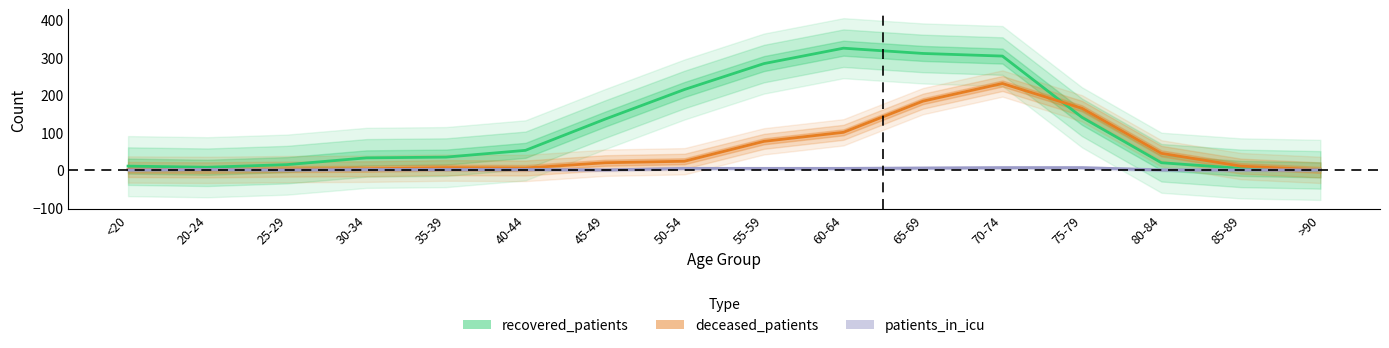

Reading right to left, extract all data points from this chart.

recovered_patients: 0	4	19	140	303	310	324	283	214	135	52	34	32	14	7	10
deceased_patients: 0	10	44	164	230	183	100	76	23	19	5	6	3	2	0	1
patients_in_icu: 0	0	0	6	6	5	4	4	4	0	1	1	1	0	1	0